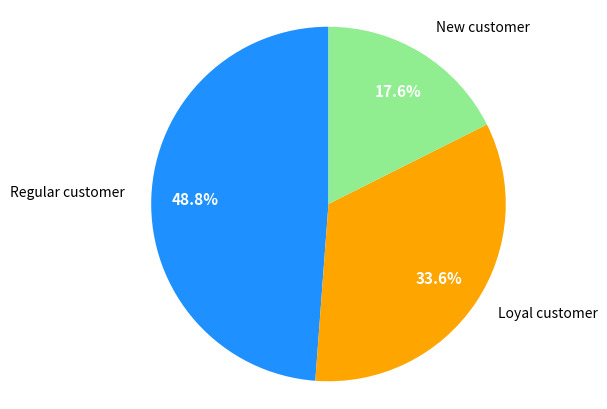

Does any single category account for the majority?

No